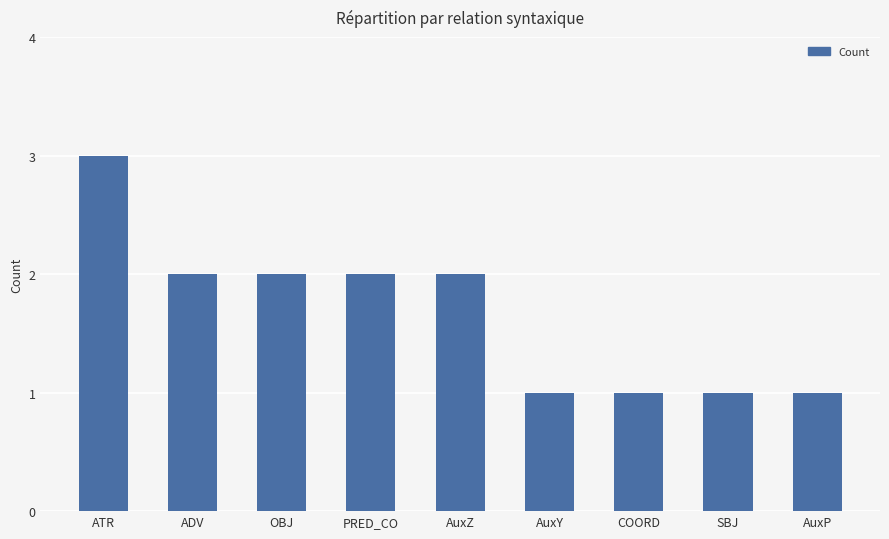

What is the sum of the values at SBJ and AuxP?

2